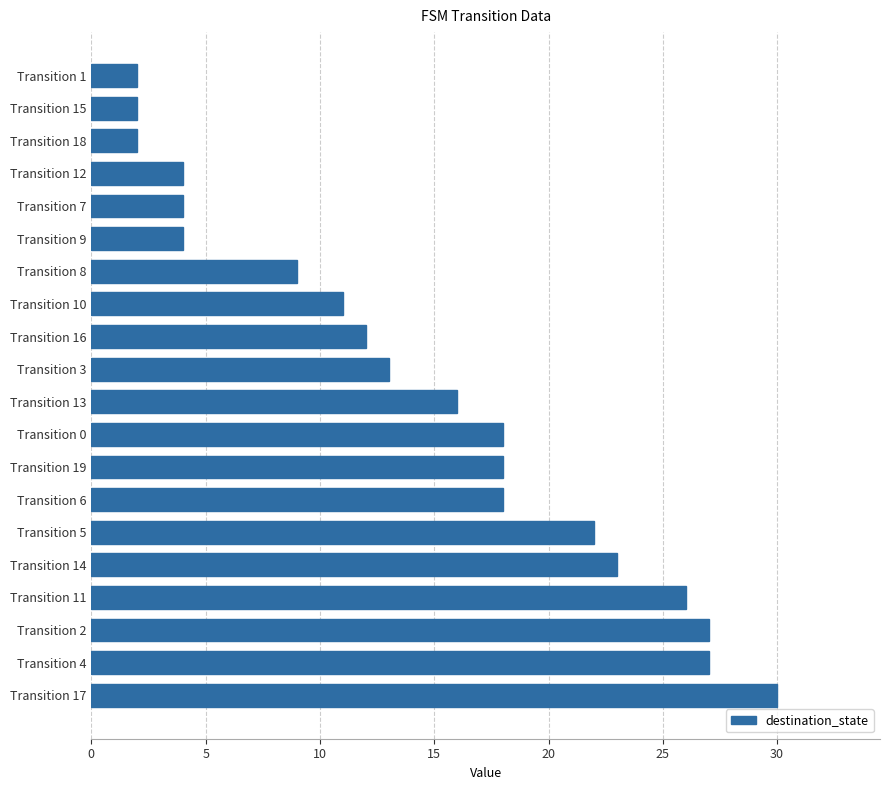

True or false: the data shows 8 at Transition 3.

False